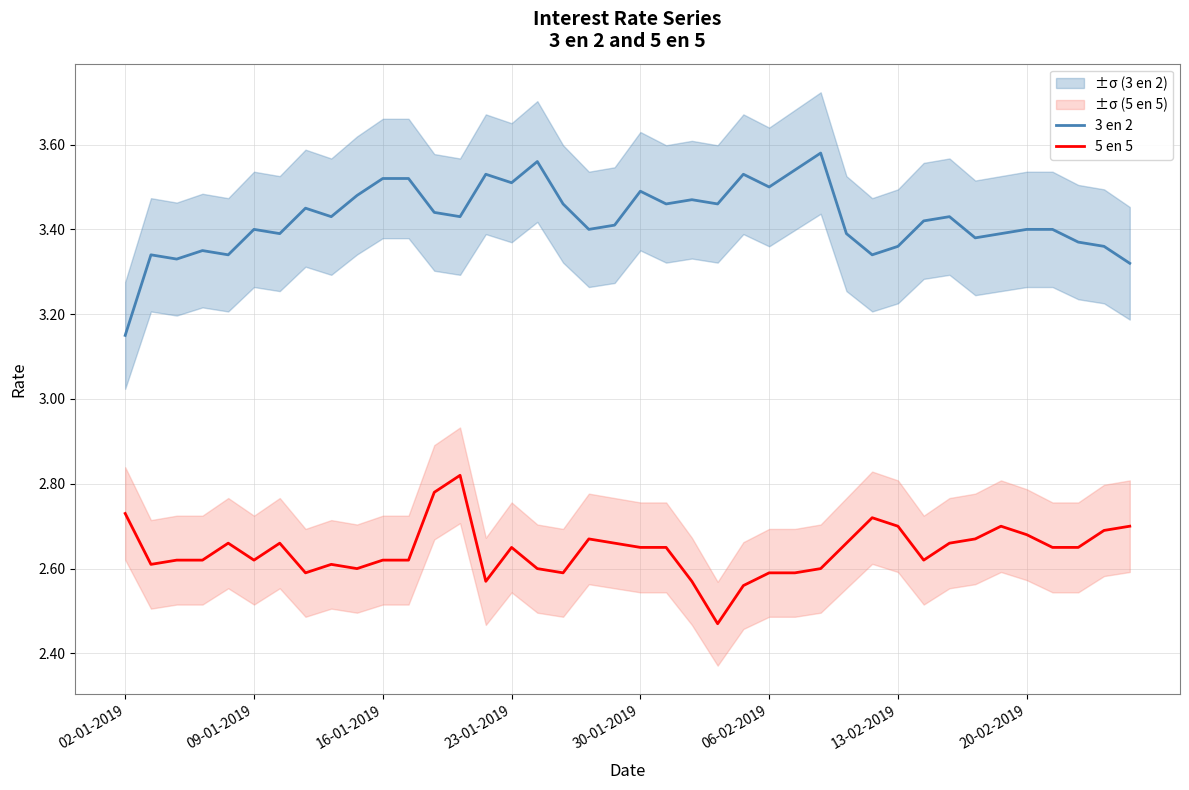

List the series in order of their peak value, highest first.

3 en 2, 5 en 5